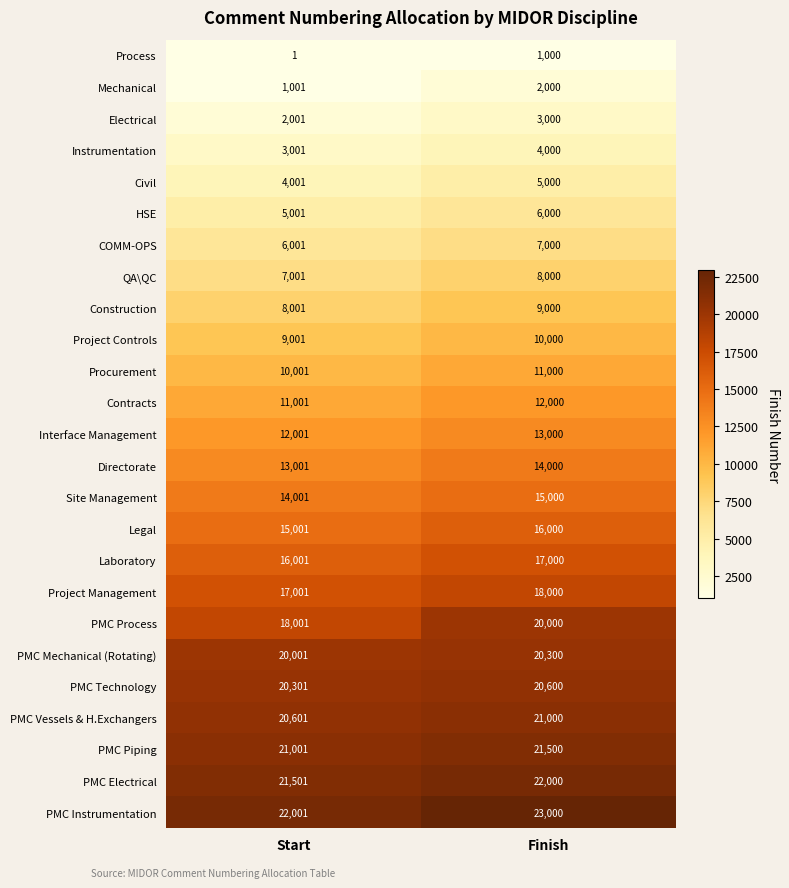

Which series has the largest total across all categories?

PMC Instrumentation